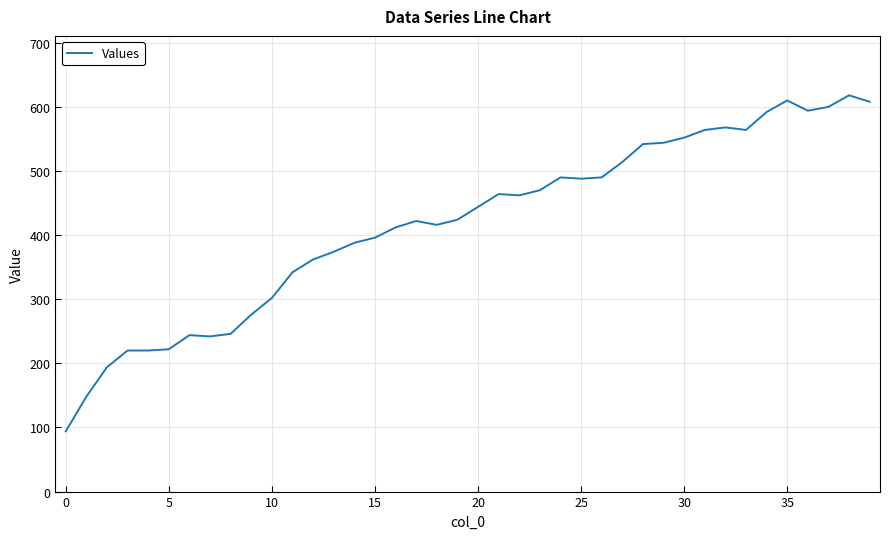

What is the minimum value shown in the chart?

94